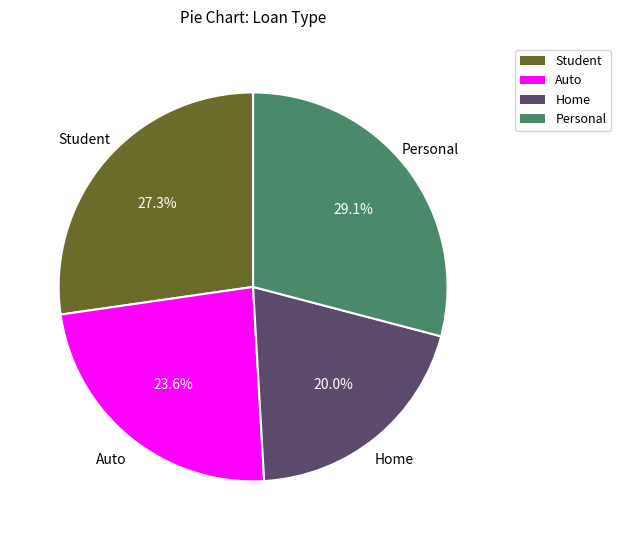

To the nearest percent, what is the combined percentage of Personal and Home?

49%